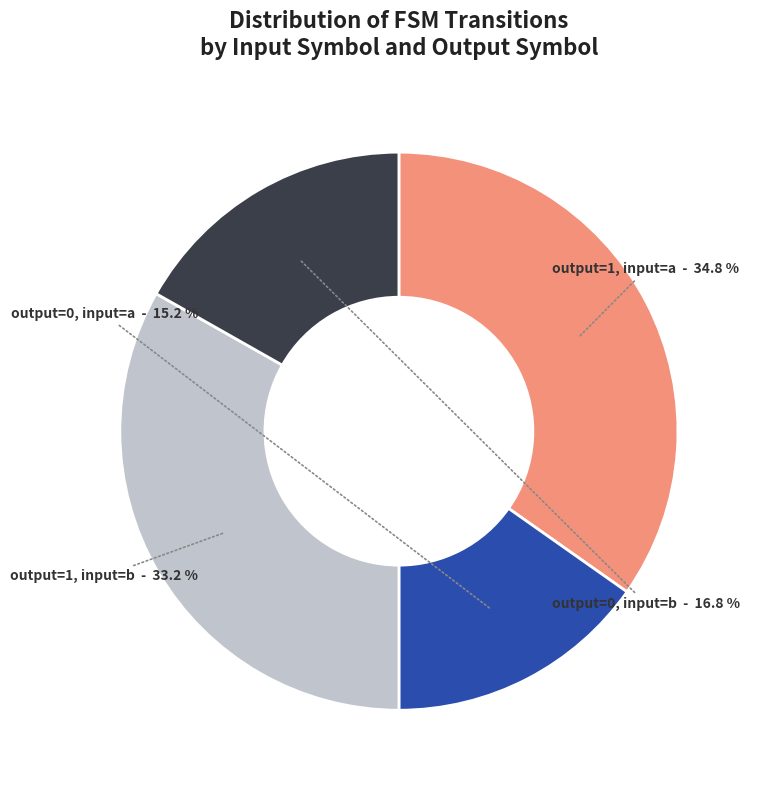

Does any single category account for the majority?

No